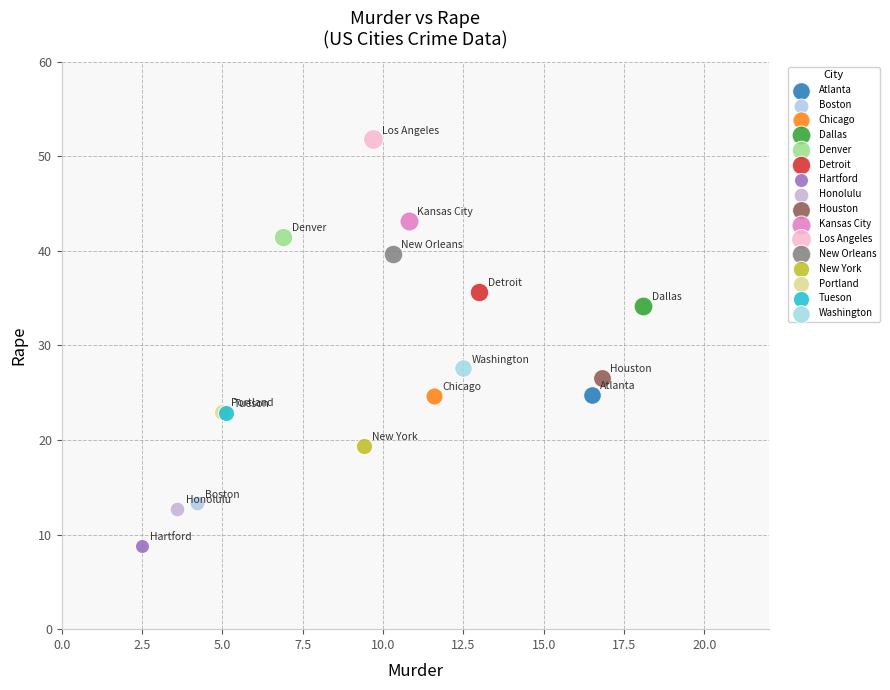

Which series reaches the maximum Y coordinate?

Los Angeles